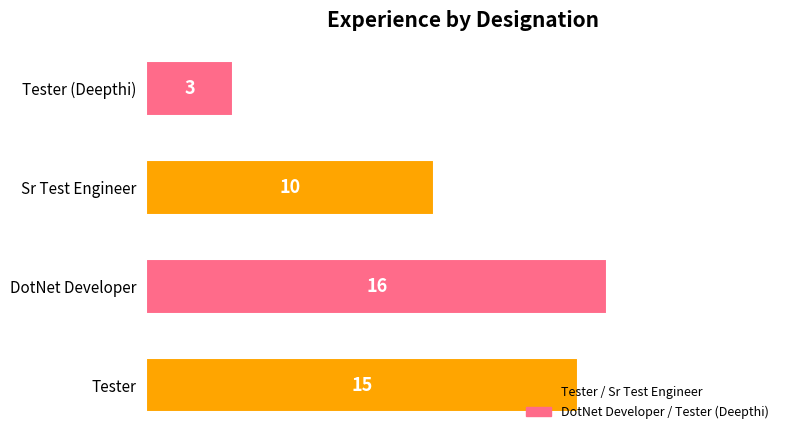

Is it true that the value at Sr Test Engineer is 16?

False